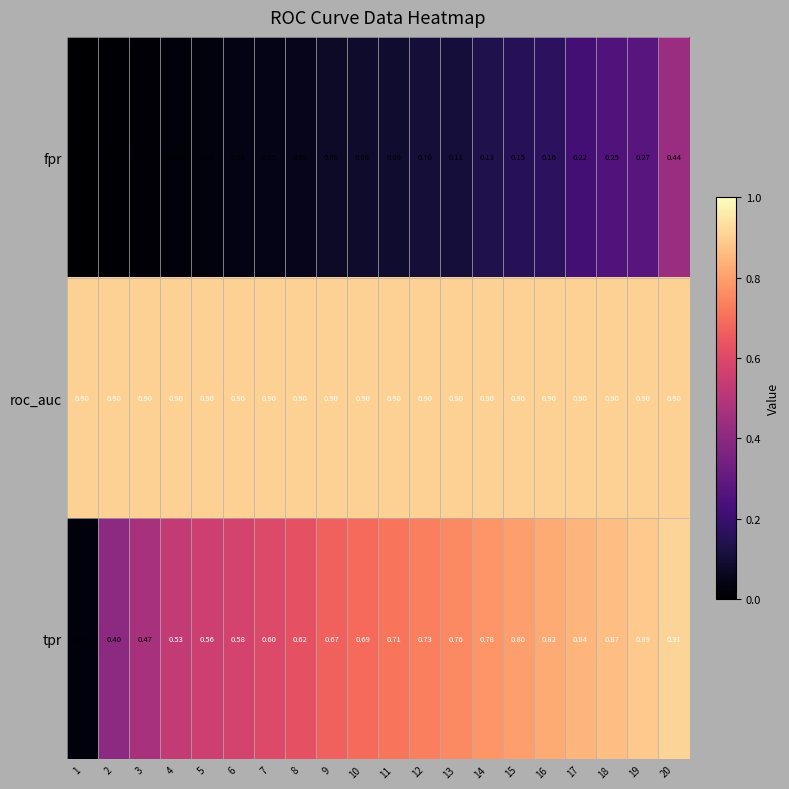

At which category does the chart reach its peak across all series?

20